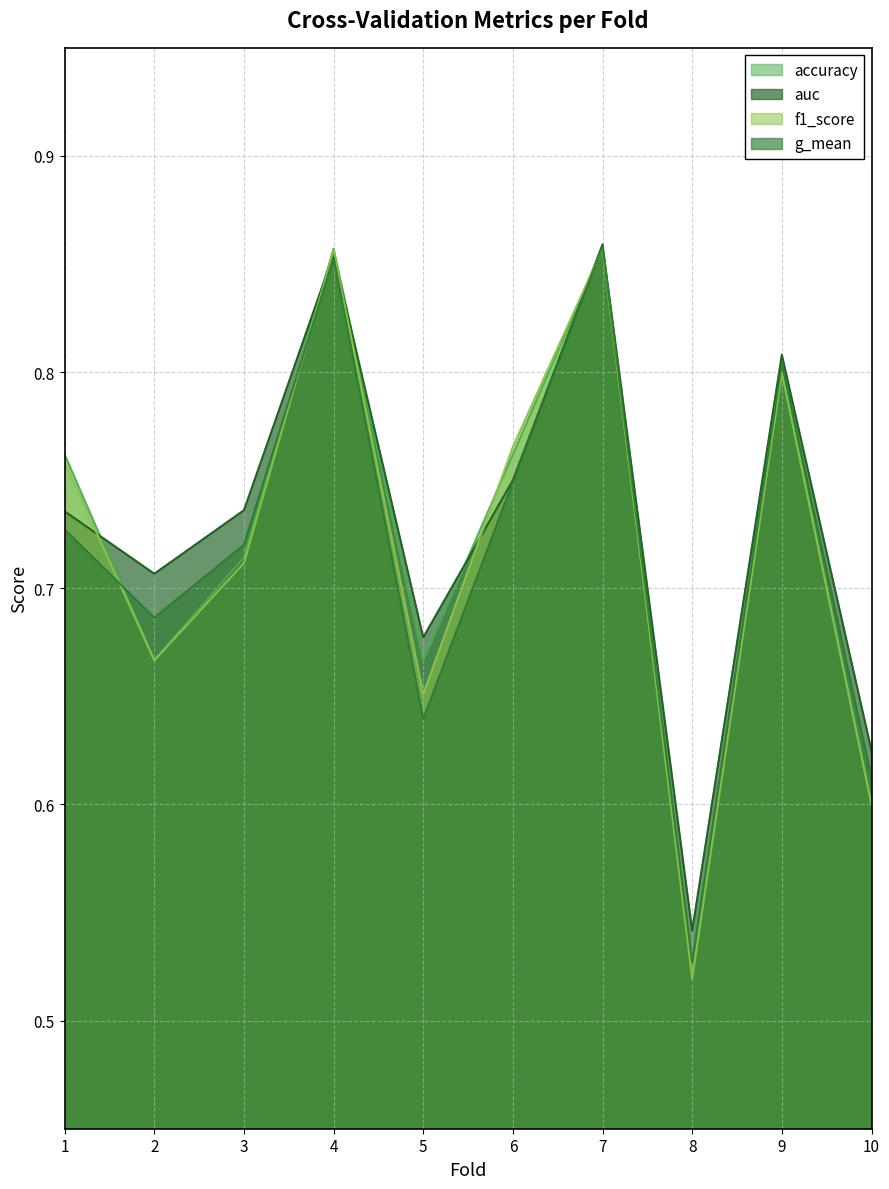

What are all the series names shown in the legend?

accuracy, auc, f1_score, g_mean